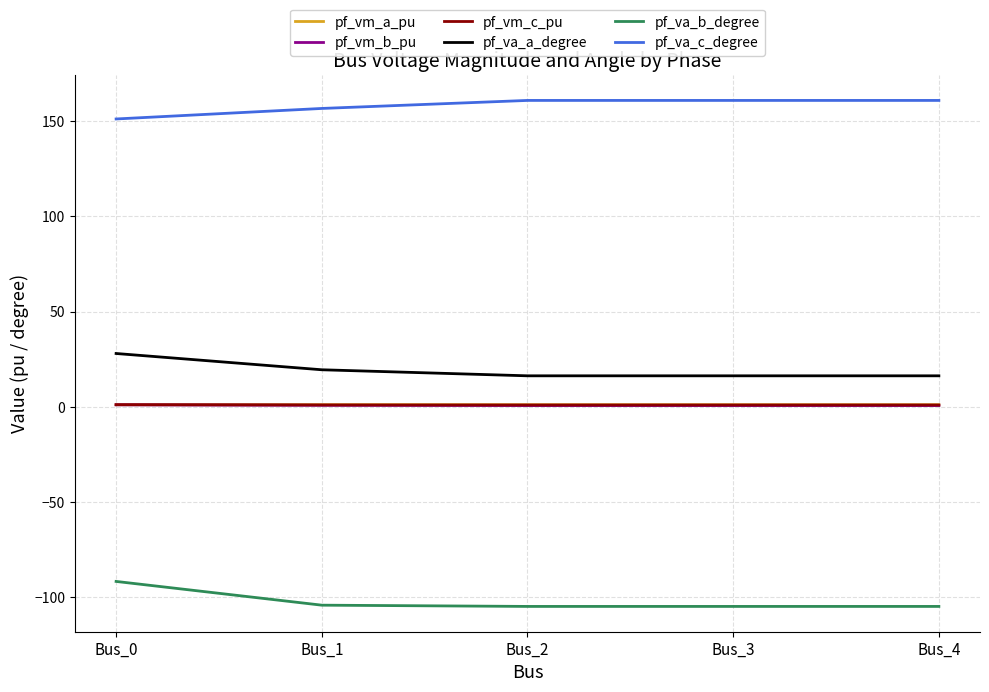

Is the value of pf_va_a_degree at Bus_4 greater than the value of pf_vm_c_pu at Bus_1?

Yes